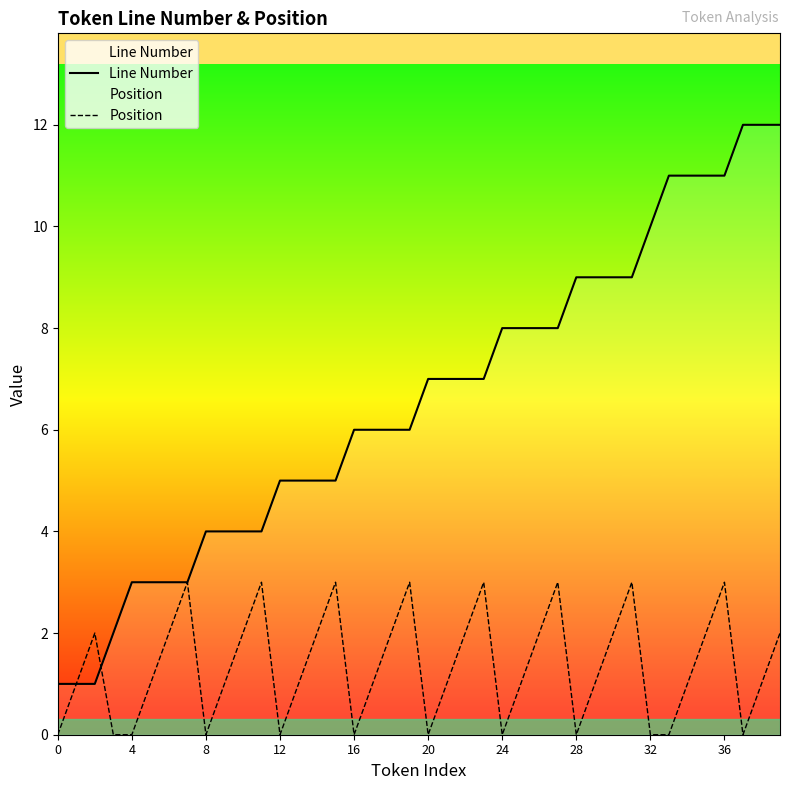

What is the greatest value displayed?

12